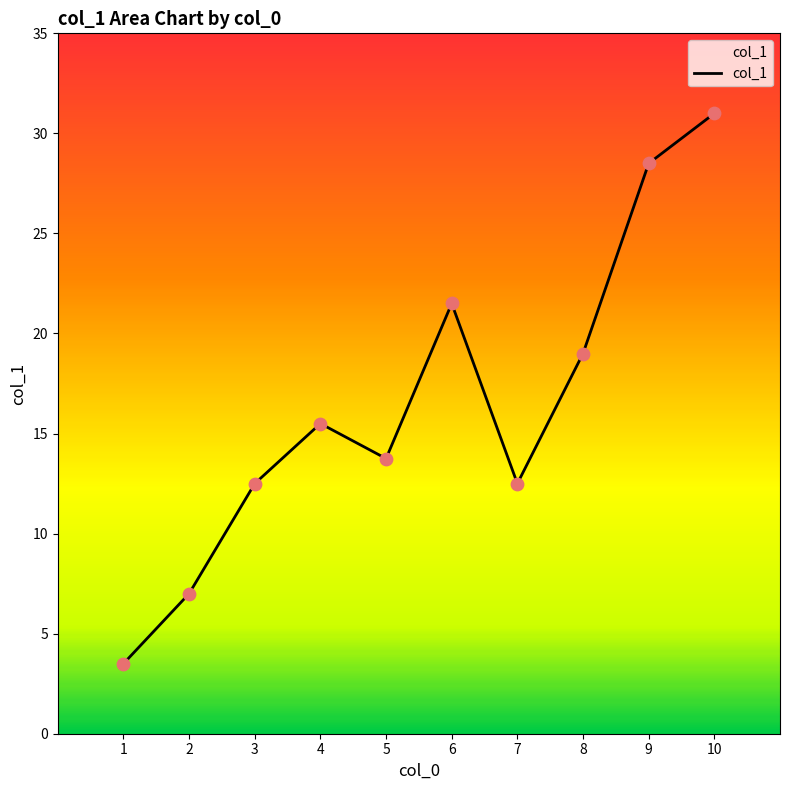

What is the ratio of the value at 8 to the value at 1?

5.4